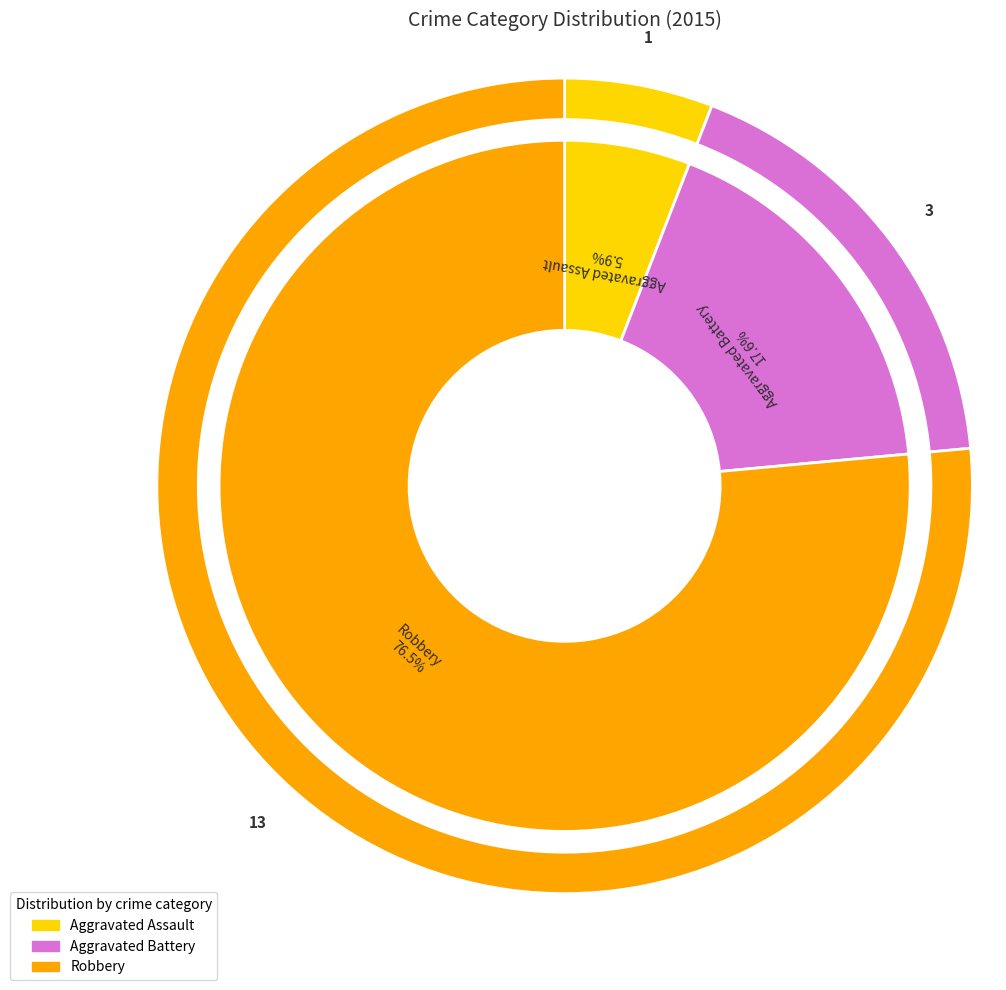

Does any single category account for the majority?

Yes